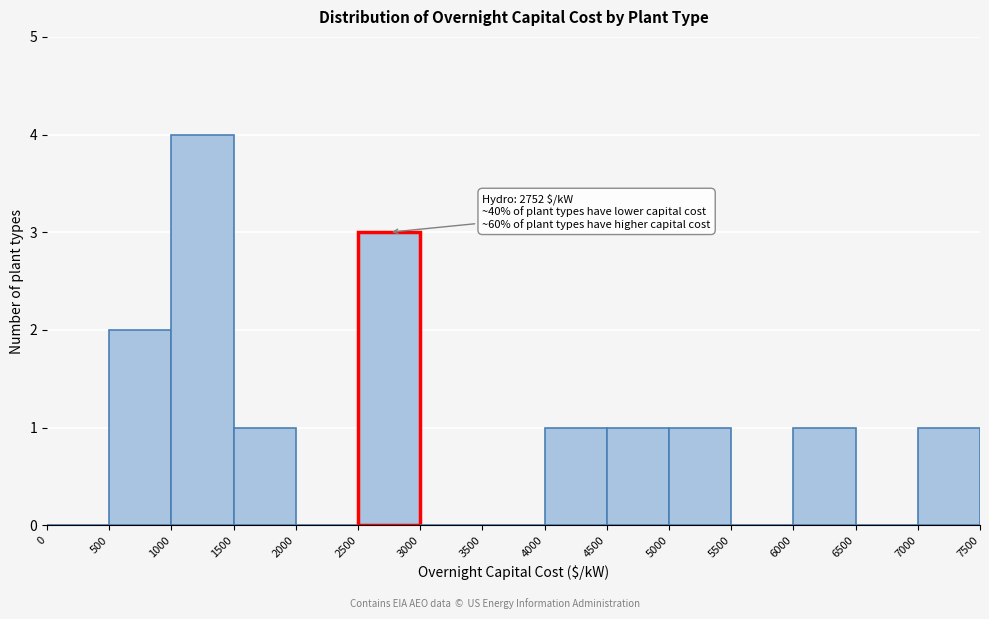

Which range on the x-axis has the tallest bar?

1000 to 1500